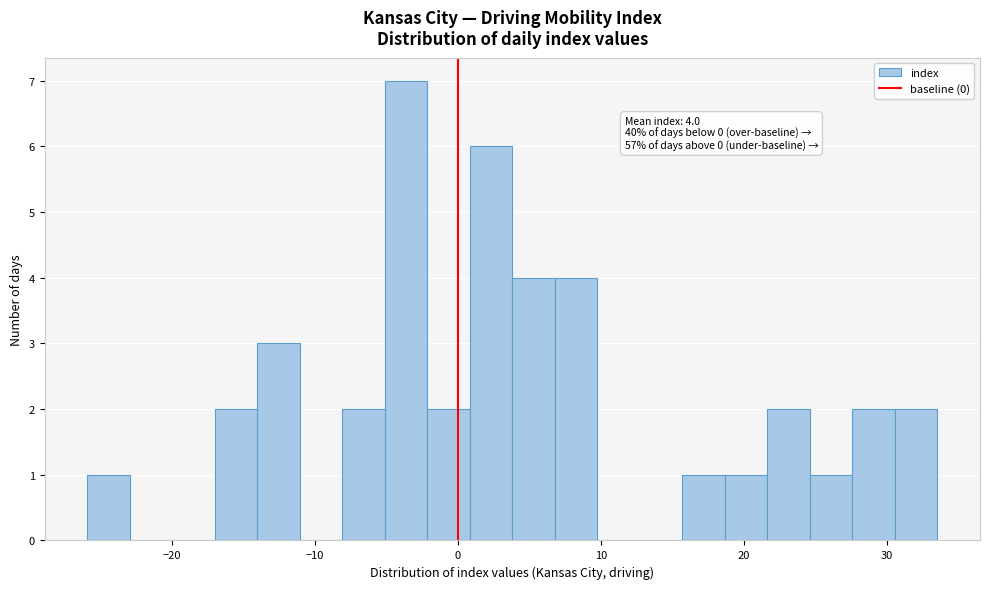

Around what value on the x-axis is the tallest bar? Give the approximate position of its centre, as read against the axis.

-4